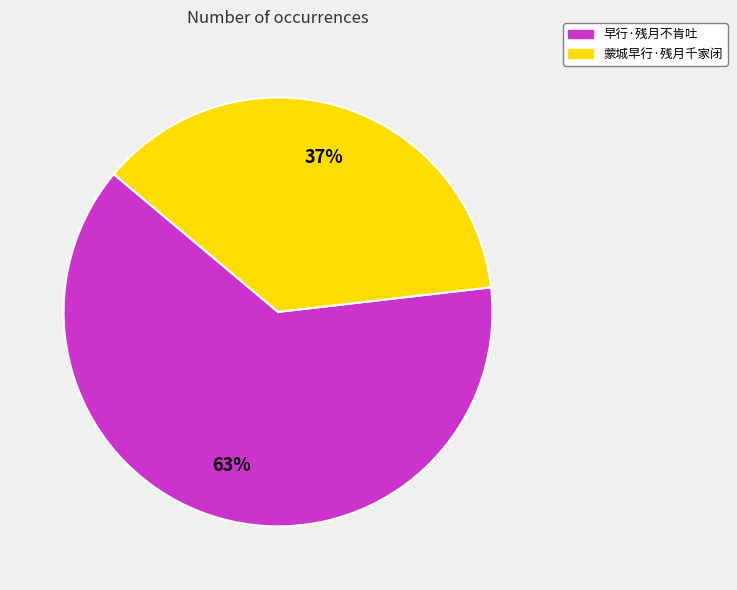

To the nearest percent, what portion does 早行·残月不肯吐 represent?

63%